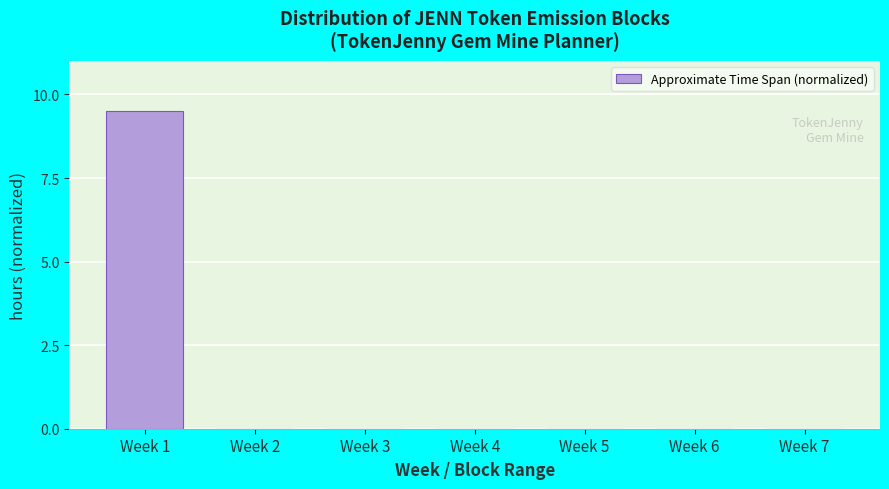

Reading left to right, transcribe all the data shown in this chart.

Week 1=9.5	Week 2=0.0	Week 3=0.0	Week 4=0.0	Week 5=0.0	Week 6=0.0	Week 7=0.0